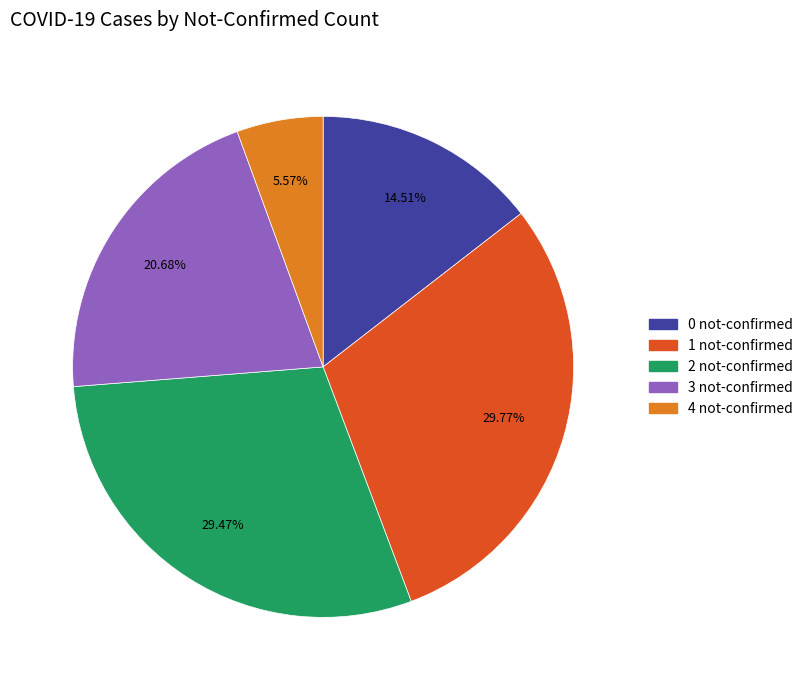

Is there any slice that represents more than half of the pie?

No